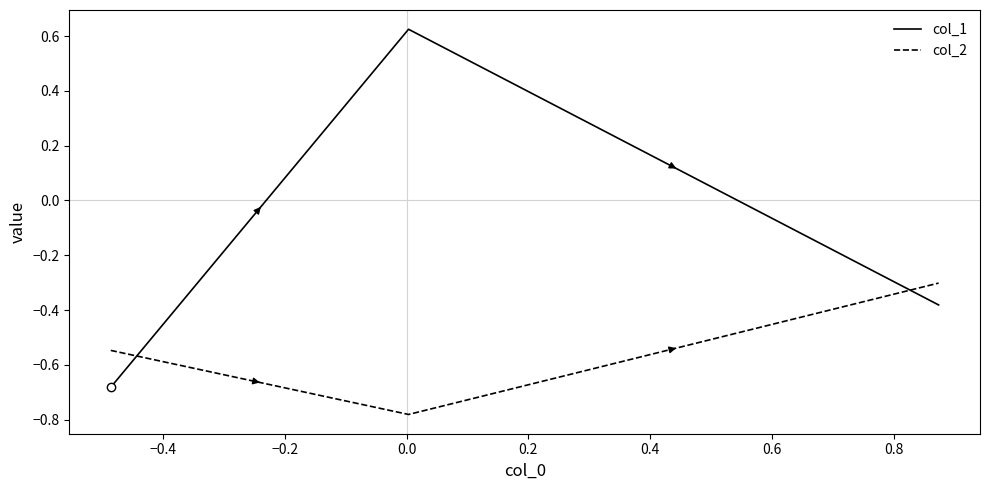

Does the chart display data point markers on the line(s)?

No